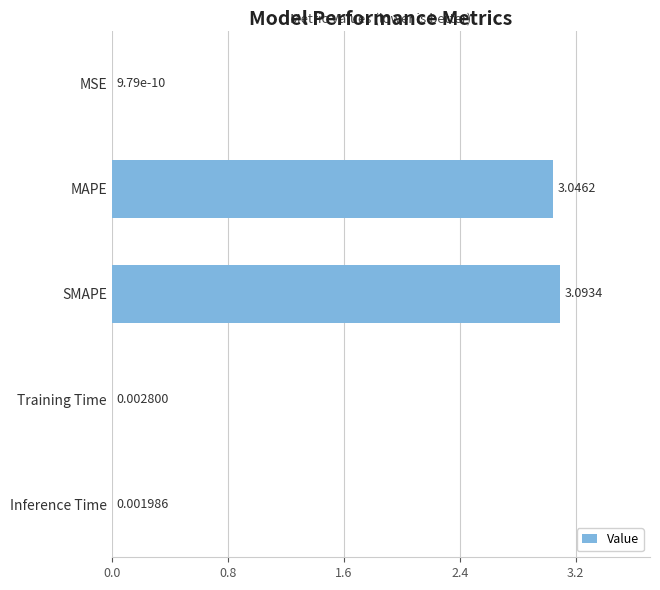

Approximately how many times larger is the value at MAPE compared to SMAPE?

1.0